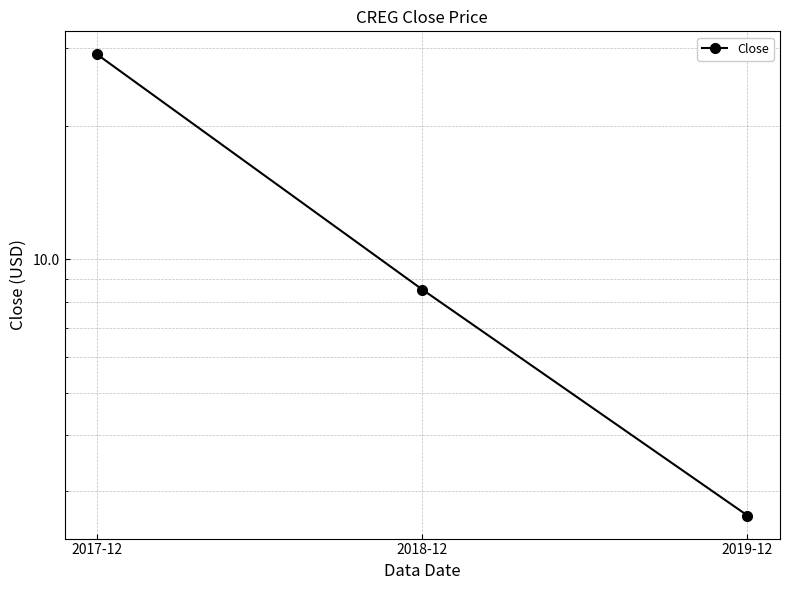

What is the difference between the second highest and minimum values?

5.9